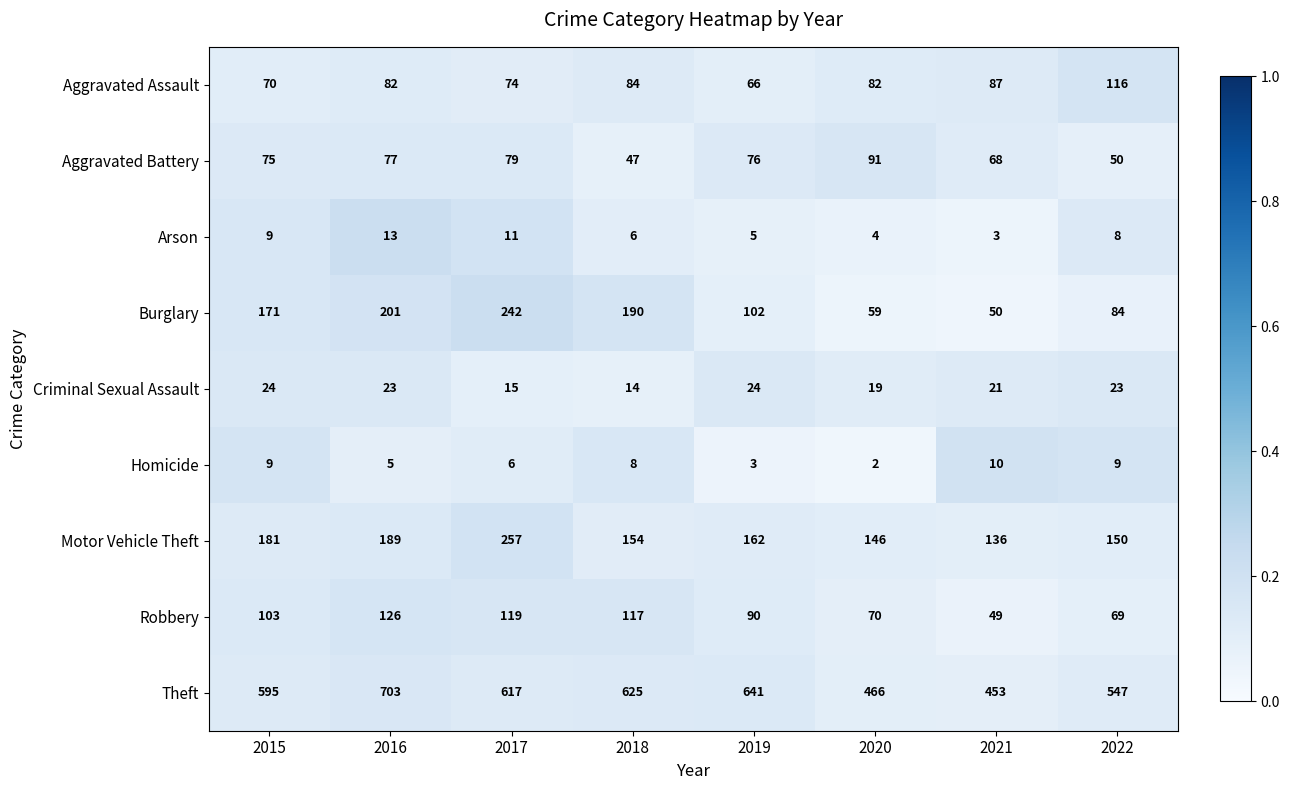

The Aggravated Assault series shows 103 at 2017. True or false?

False